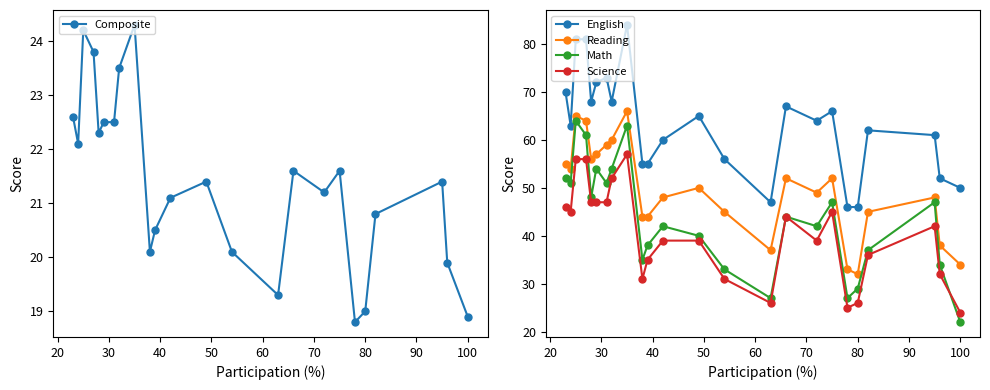

What is the lowest value of the English series?

46